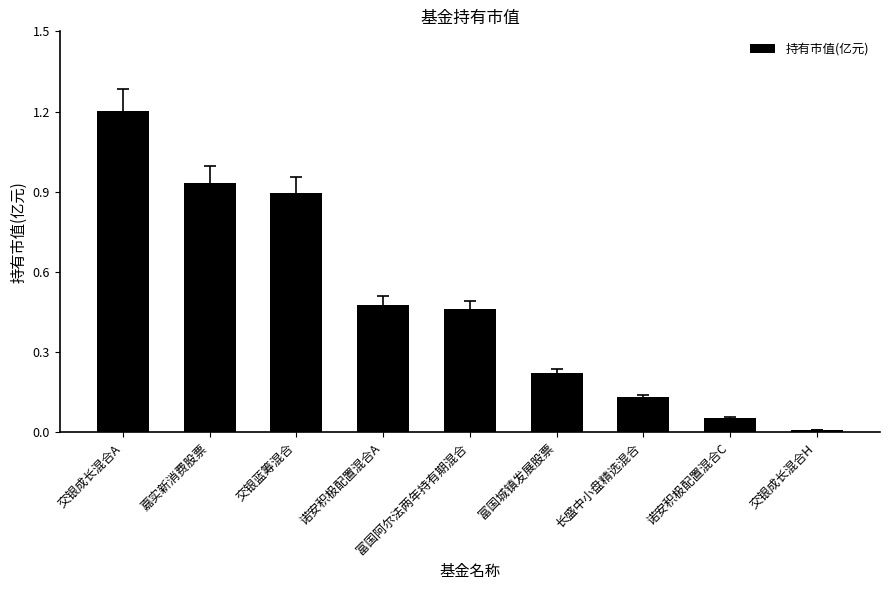

What is the sum of all values?

4.4